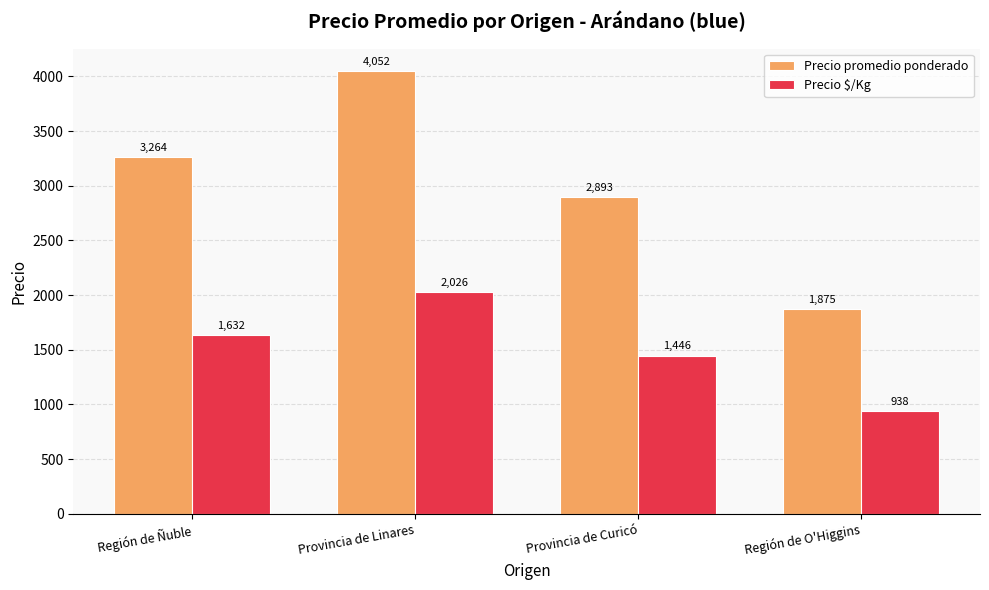

Which category has the highest value across all series?

Provincia de Linares